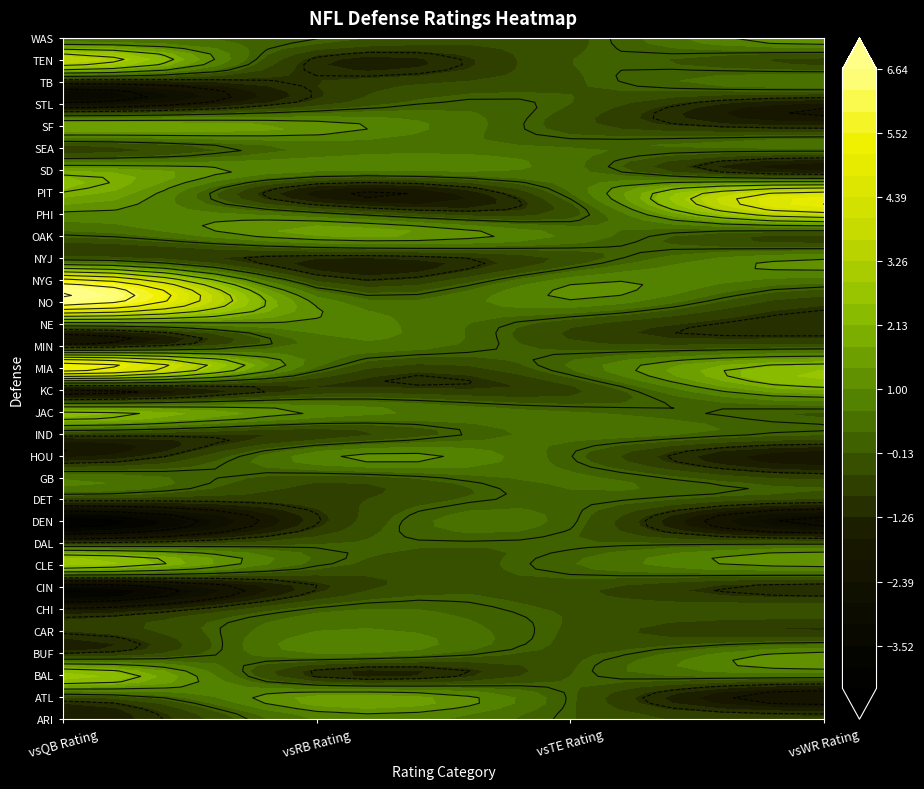

What is the total value across all series at vsQB Rating?

8.5